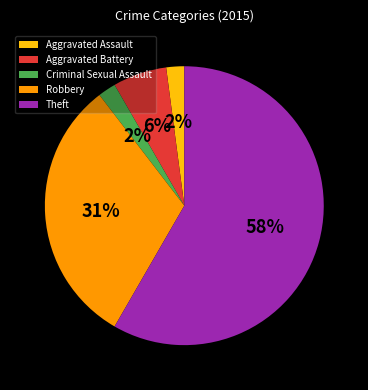

Is the sum of Theft and Aggravated Battery greater than half?

Yes